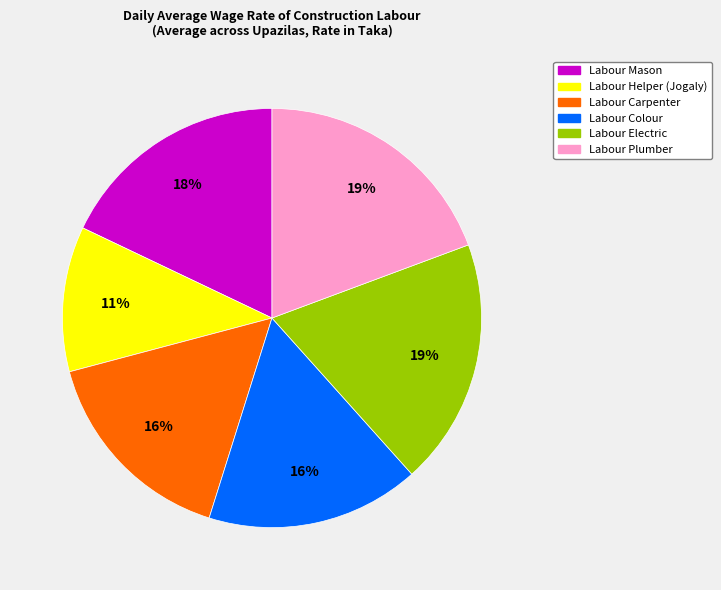

To the nearest percent, what percentage of the pie is Labour Carpenter?

16%